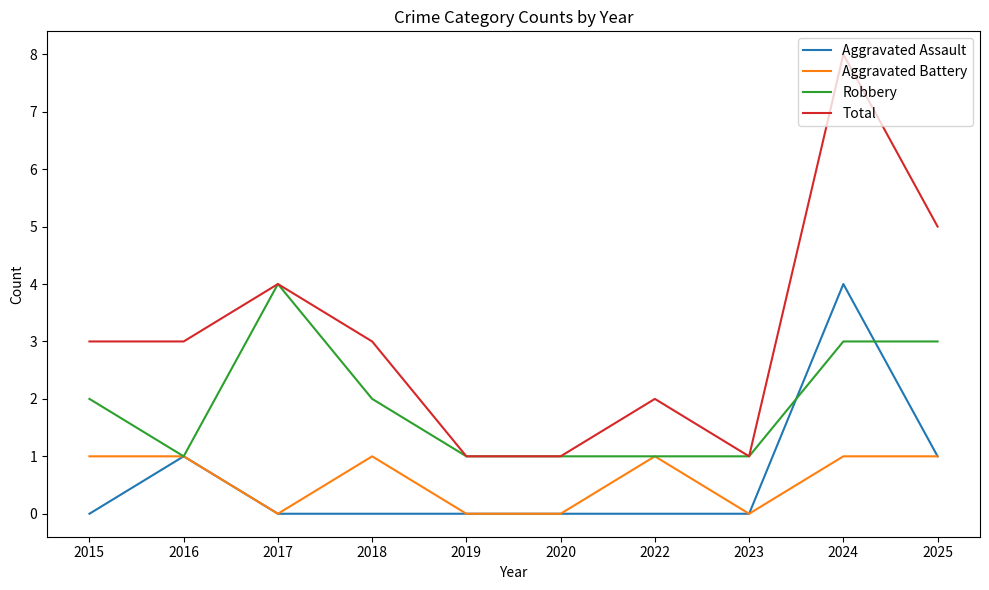

What is the total value across all series at 2015?

6